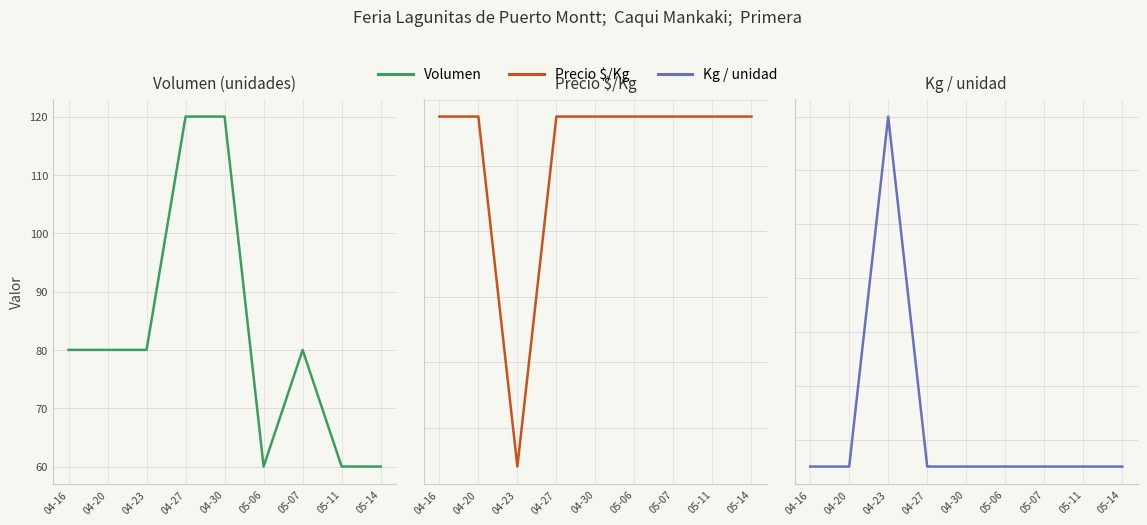

How many lines are shown in the chart?

3